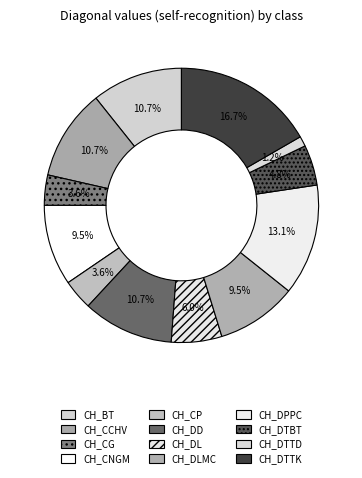

Count the number of slices in the pie.

12